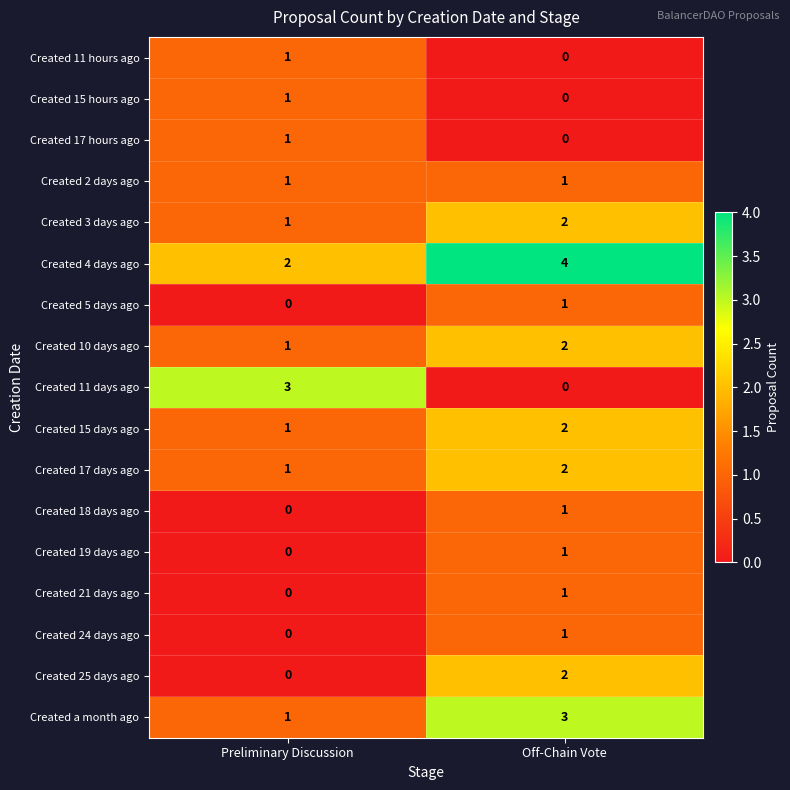

What is the sum of the Created 10 days ago values at Off-Chain Vote and Preliminary Discussion?

3